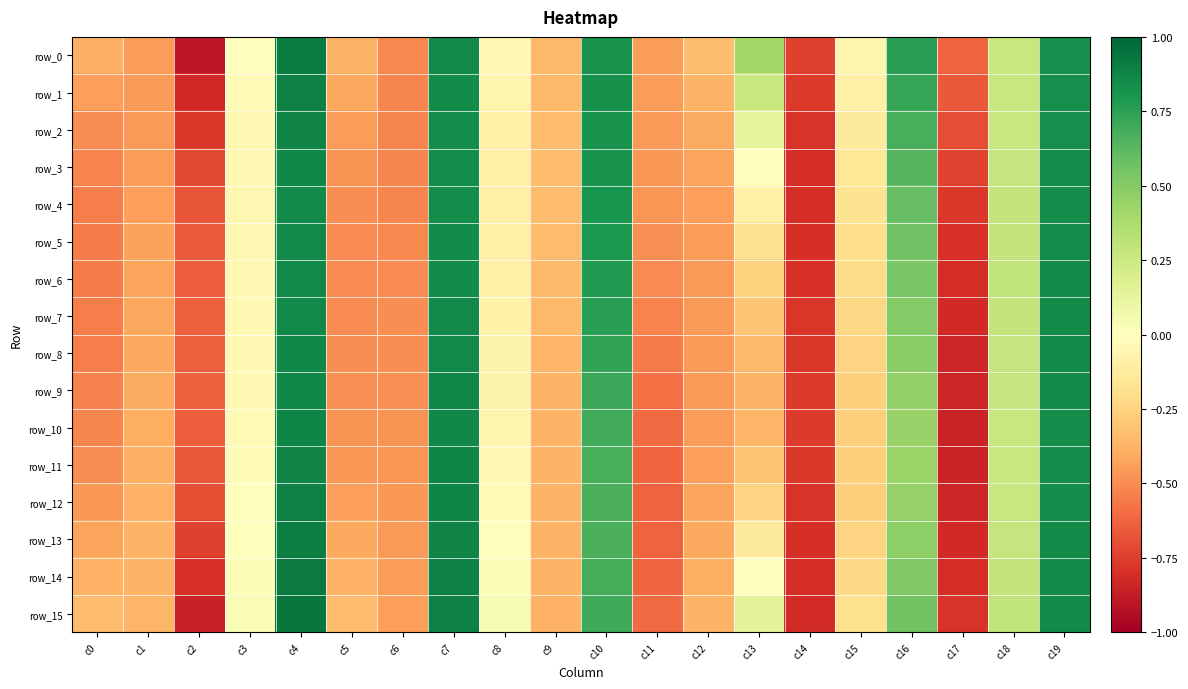

How many values in the row_7 series exceed 0?

6